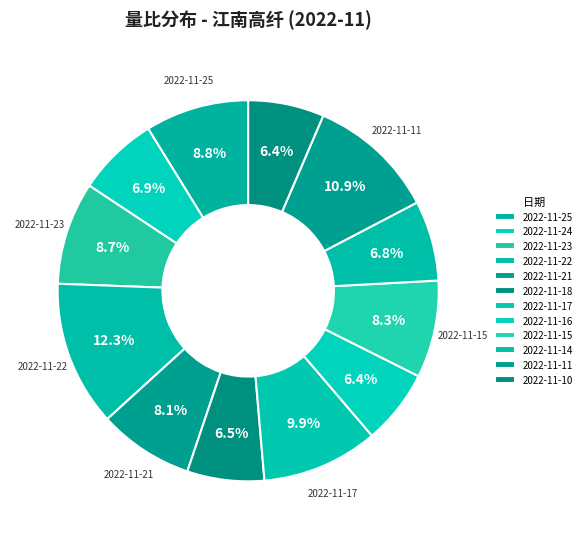

True or false: 2022-11-25 accounts for 9% of the total.

True